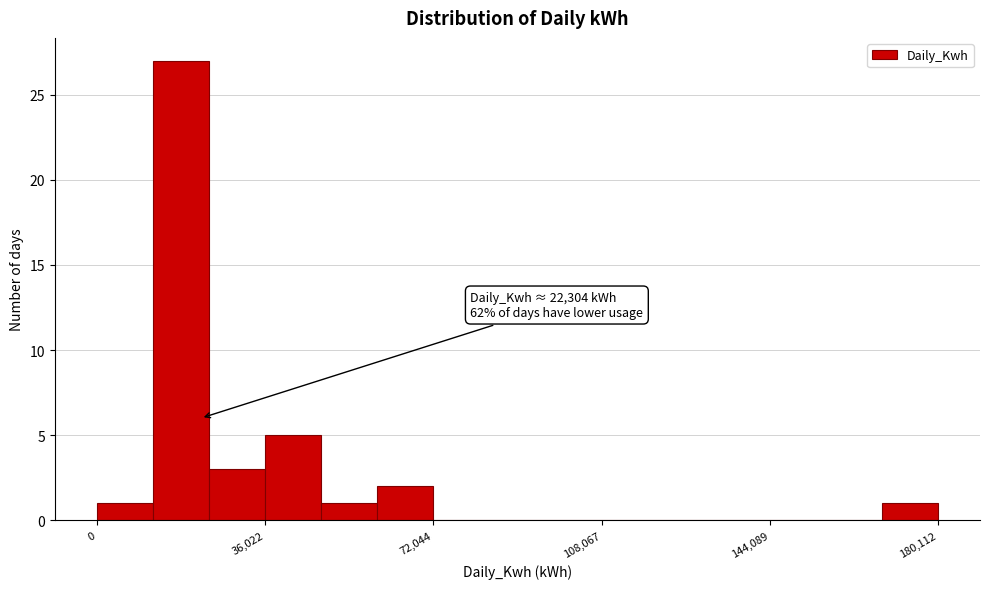

Around what value on the x-axis is the tallest bar? Give the approximate position of its centre, as read against the axis.

20000